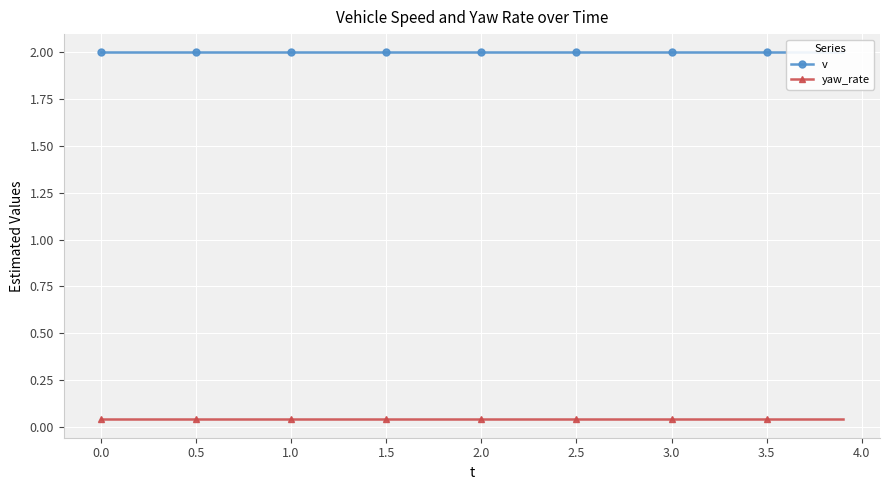

What are all the series names shown in the legend?

v, yaw_rate